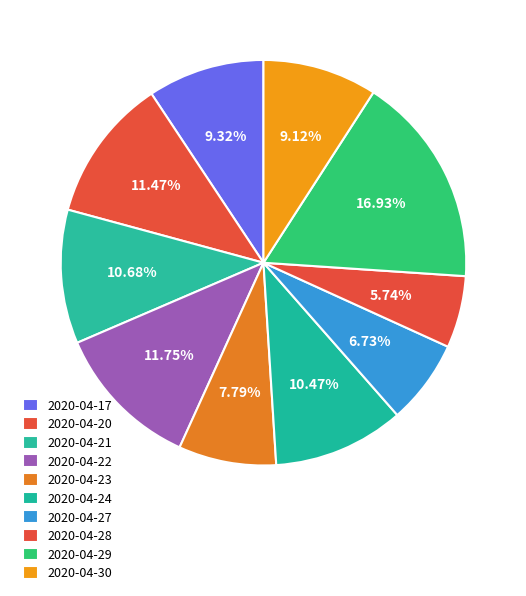

Is the sum of 2020-04-29 and 2020-04-28 greater than half?

No